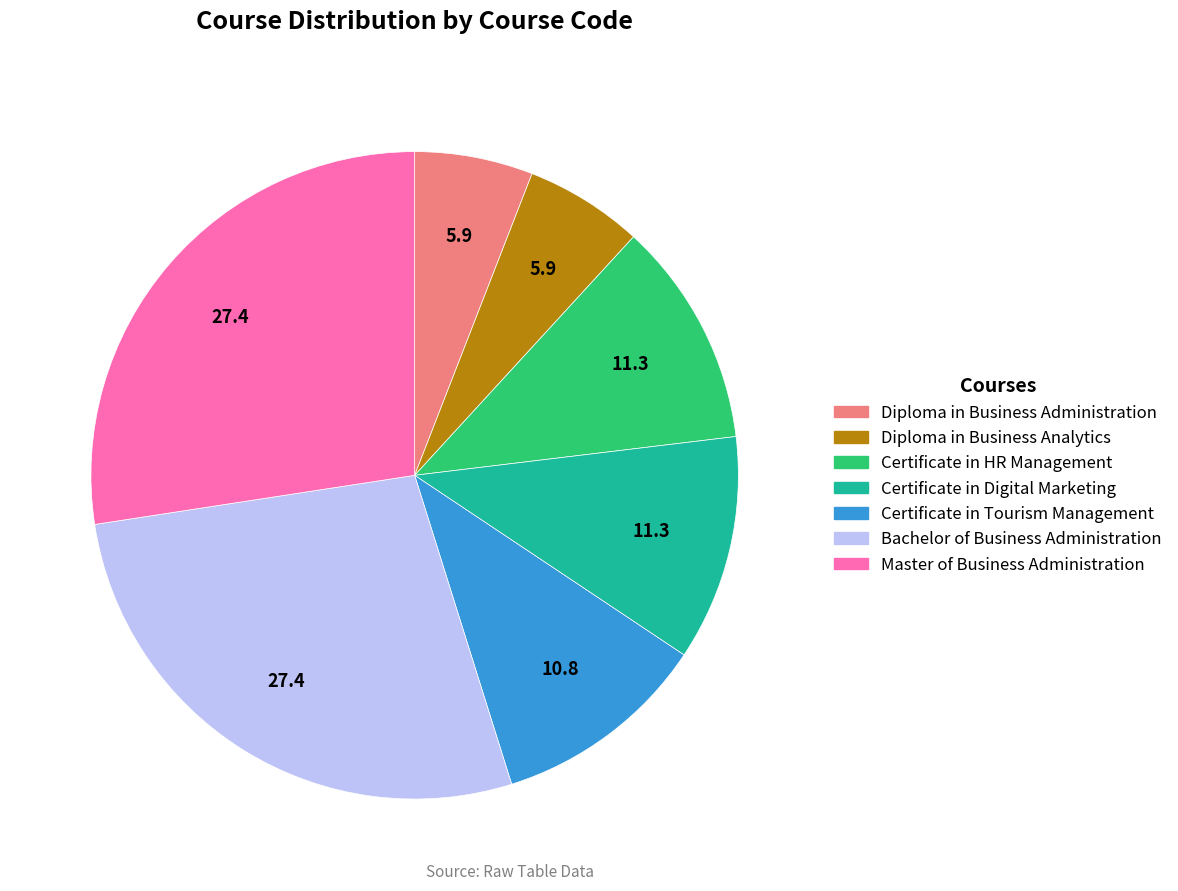

Is it true that Diploma in Business Analytics is 6% of the pie?

True